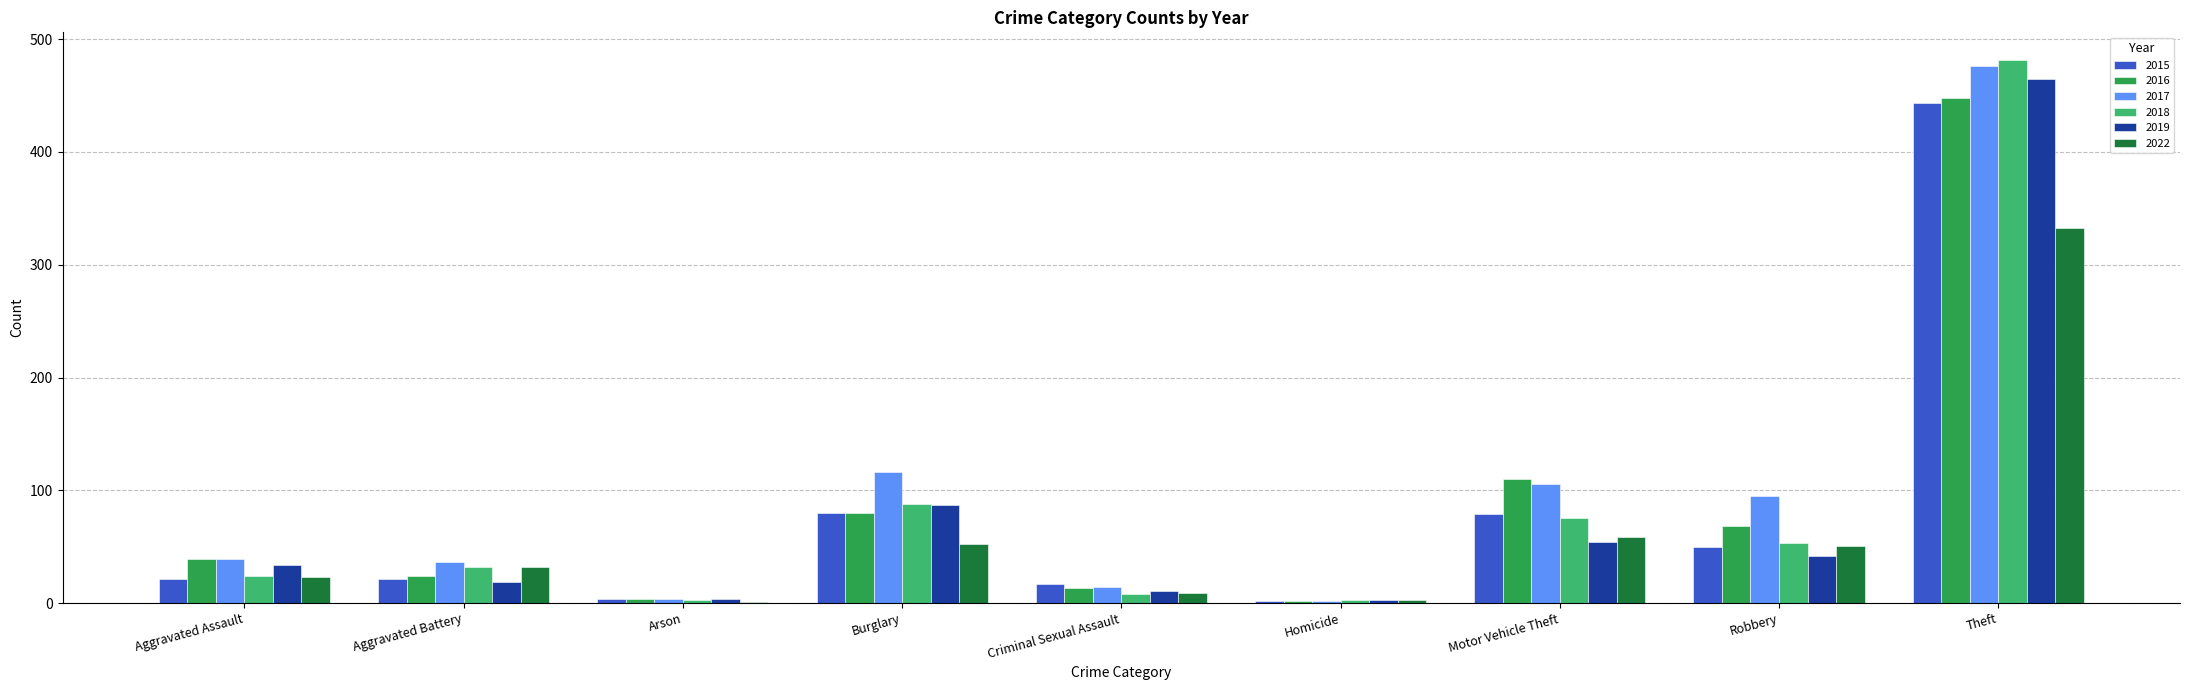

What is the sum of the 2019 values at Motor Vehicle Theft and Arson?

58